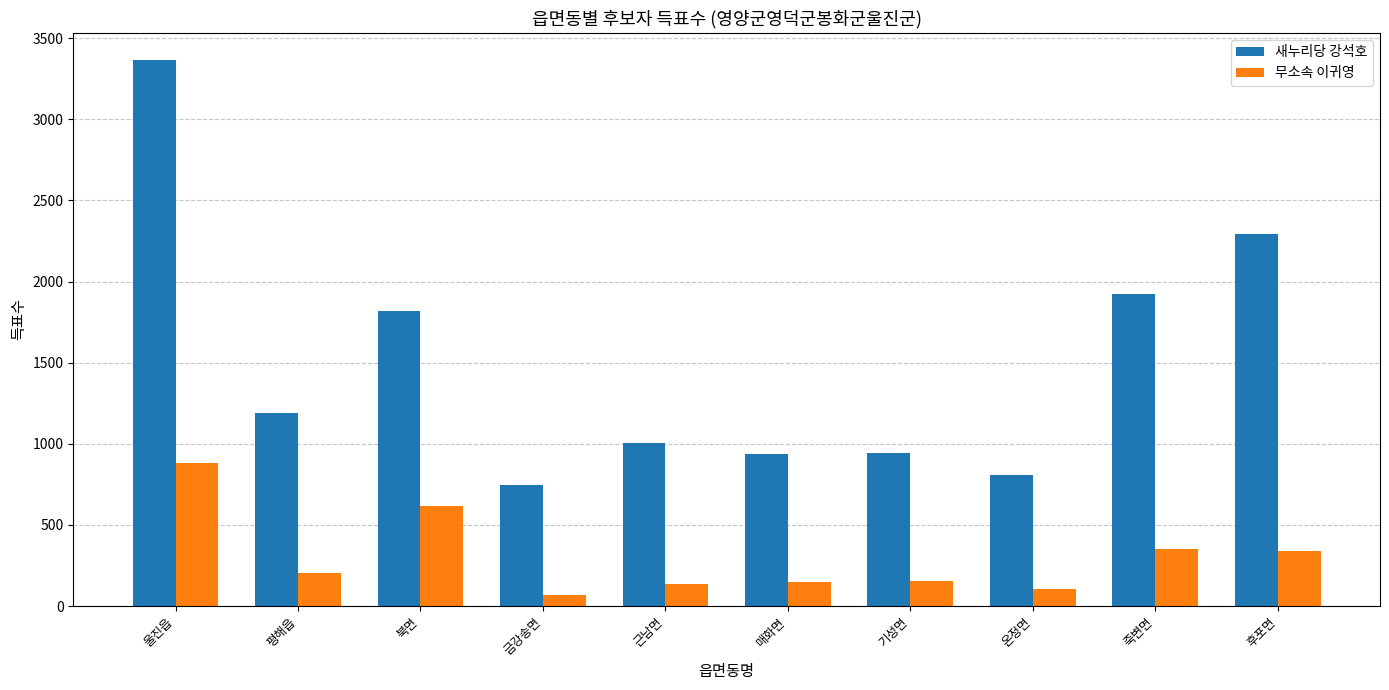

What is the difference between the maximum and minimum values in the 무소속 이귀영 series?

811